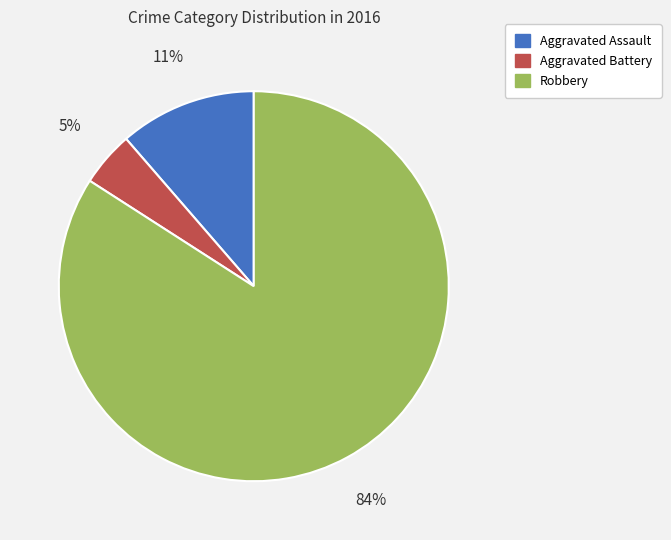

Does Aggravated Battery account for over 50% of the chart?

No